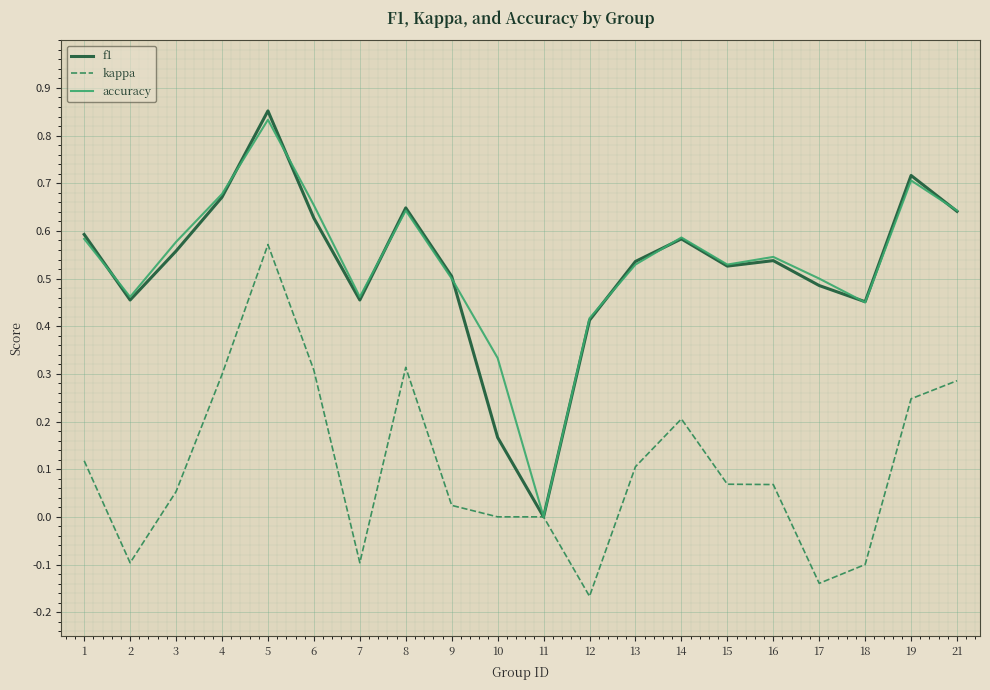

Is the value of accuracy at 14 greater than the value of f1 at 13?

Yes